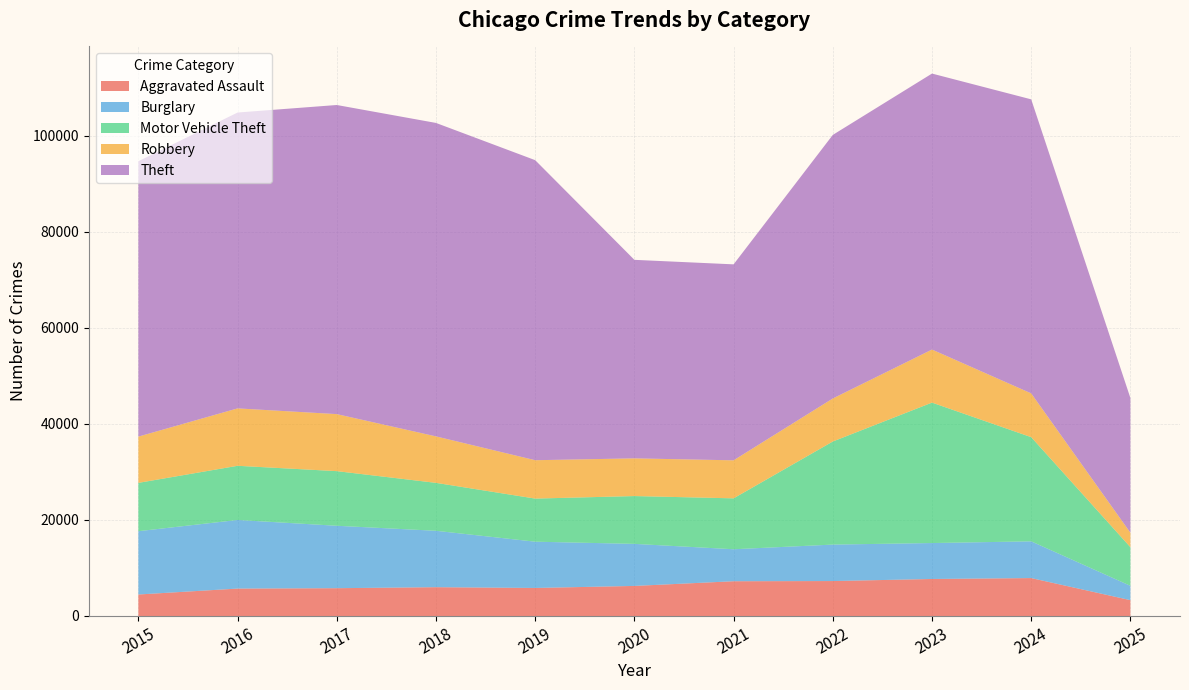

Reading left to right, transcribe all the data shown in this chart.

Aggravated Assault: 4480	5713	5793	6002	5841	6265	7242	7281	7712	7901	3302
Burglary: 13184	14289	13001	11747	9638	8758	6662	7594	7485	7651	2982
Motor Vehicle Theft: 10068	11285	11380	9985	8978	9960	10604	21472	29254	21701	8049
Robbery: 9638	11960	11881	9681	7995	7855	7920	8964	11052	9119	3017
Theft: 57352	61624	64386	65290	62499	41350	40820	54899	57486	61246	28058